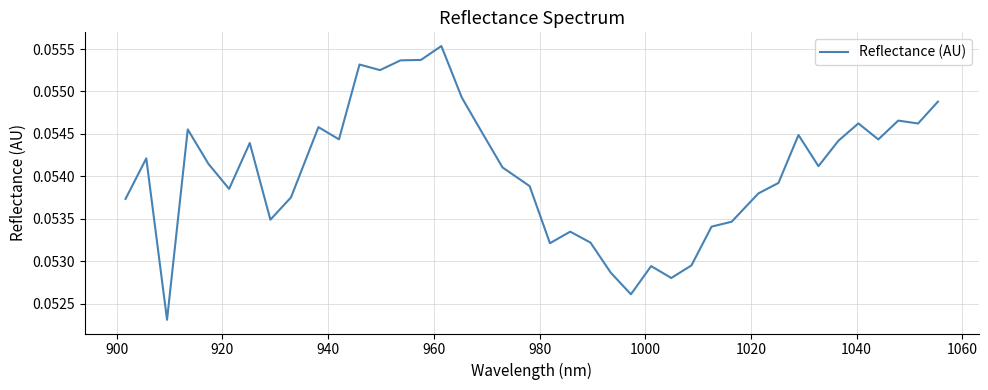

Is this an area chart (filled region under the line)?

No